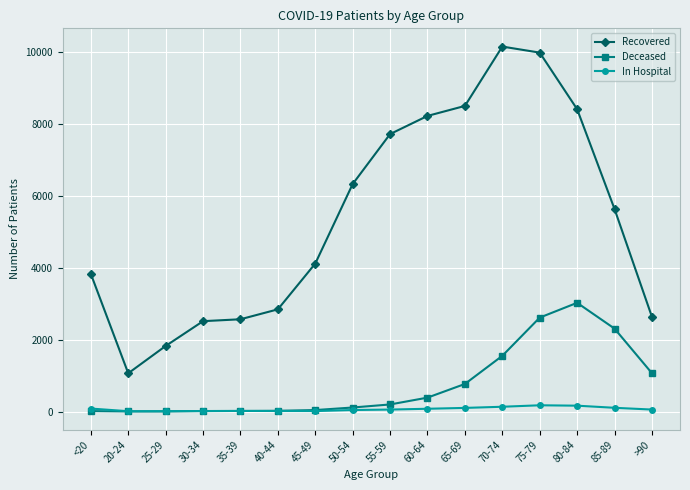

List the series in order of their peak value, highest first.

Recovered, Deceased, In Hospital